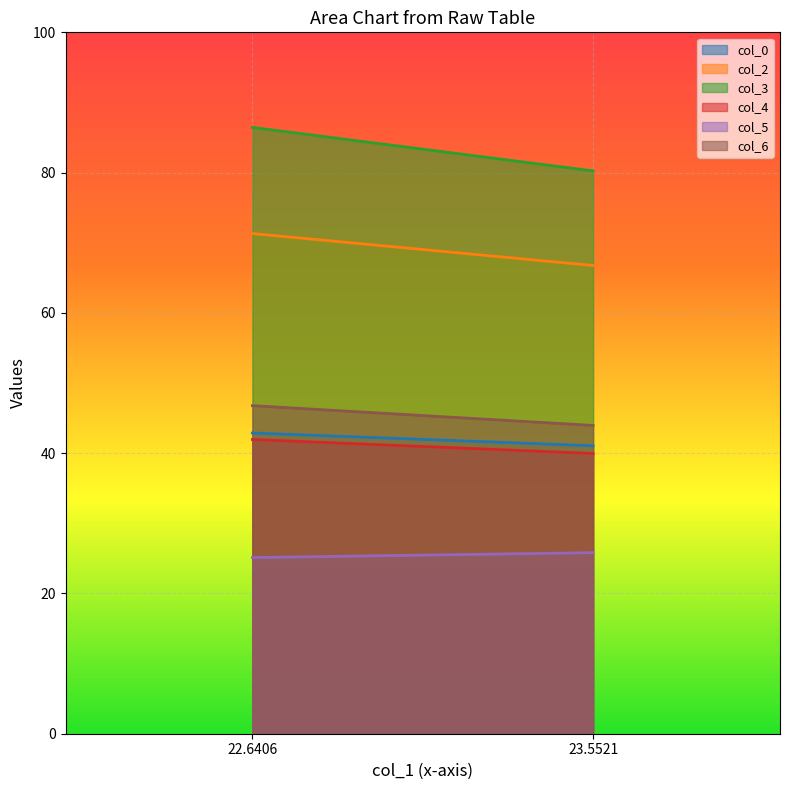

What are all the series names shown in the legend?

col_0, col_2, col_3, col_4, col_5, col_6